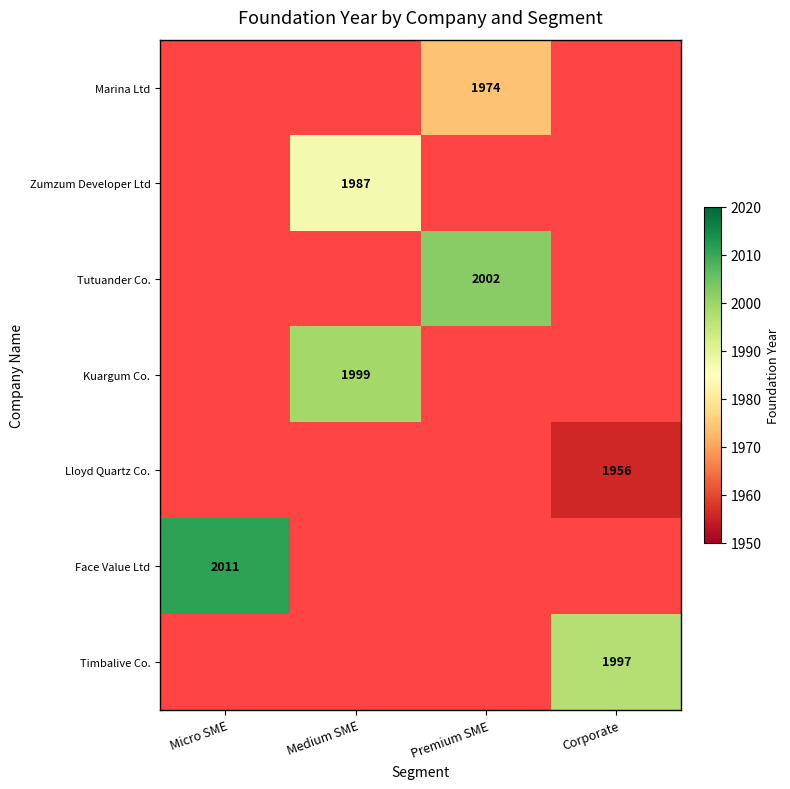

Between Premium SME and Micro SME, which is larger?

Micro SME